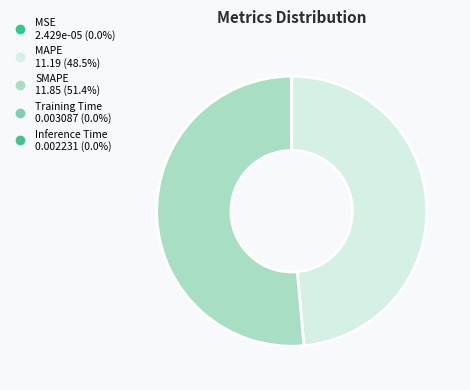

The Training Time slice represents 0% of the pie. True or false?

True